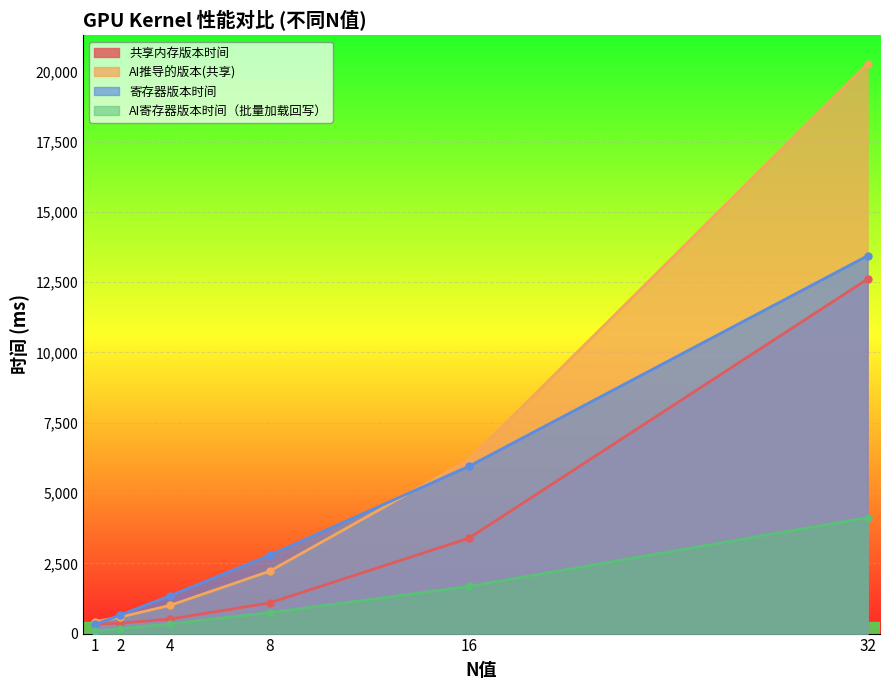

The AI推导的版本(共享) series shows 6962.6 at 32. True or false?

False